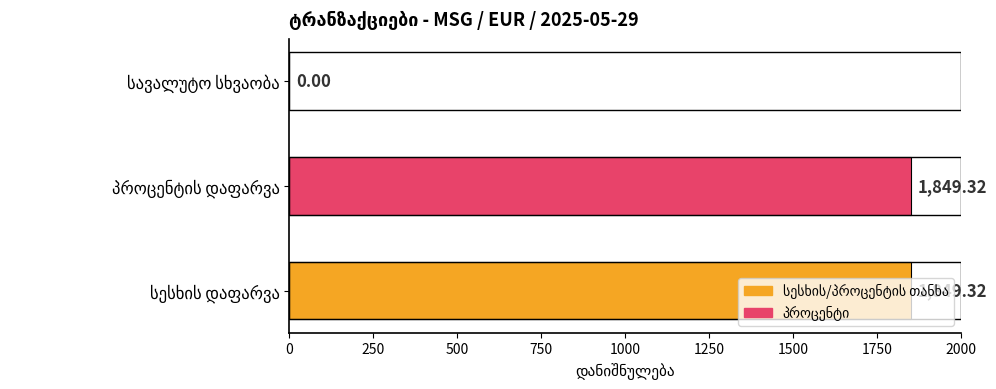

How many values are above zero?

2